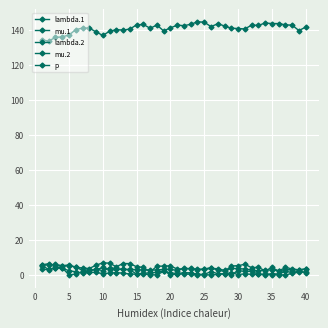

How many data points does each series have?

40